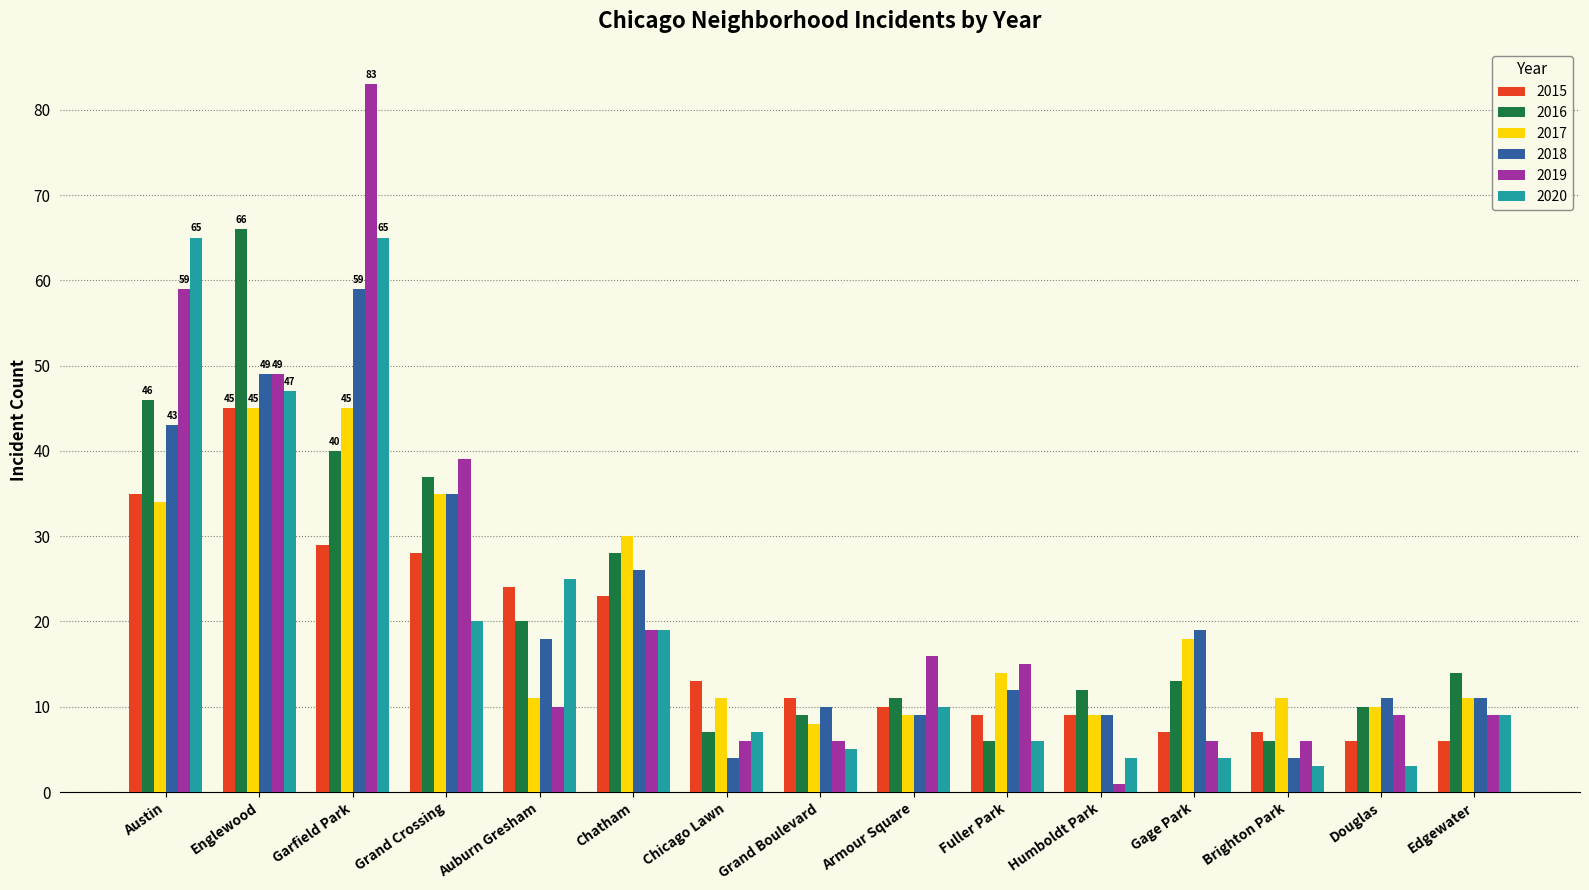

Reading left to right, transcribe all the data shown in this chart.

2015: 35	45	29	28	24	23	13	11	10	9	9	7	7	6	6
2016: 46	66	40	37	20	28	7	9	11	6	12	13	6	10	14
2017: 34	45	45	35	11	30	11	8	9	14	9	18	11	10	11
2018: 43	49	59	35	18	26	4	10	9	12	9	19	4	11	11
2019: 59	49	83	39	10	19	6	6	16	15	1	6	6	9	9
2020: 65	47	65	20	25	19	7	5	10	6	4	4	3	3	9